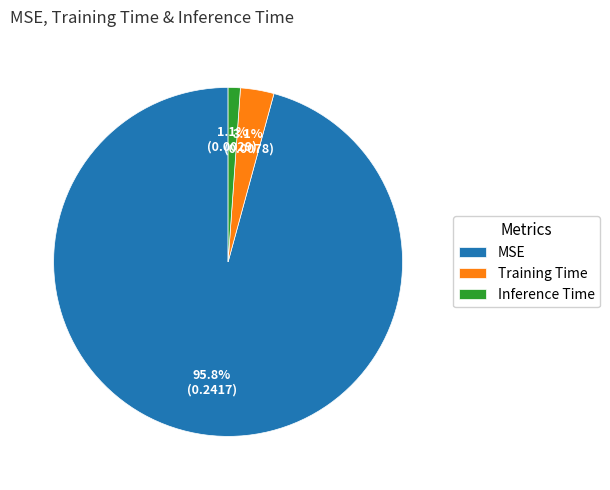

To the nearest percent, what is the difference between the Inference Time and MSE slice percentages?

95%